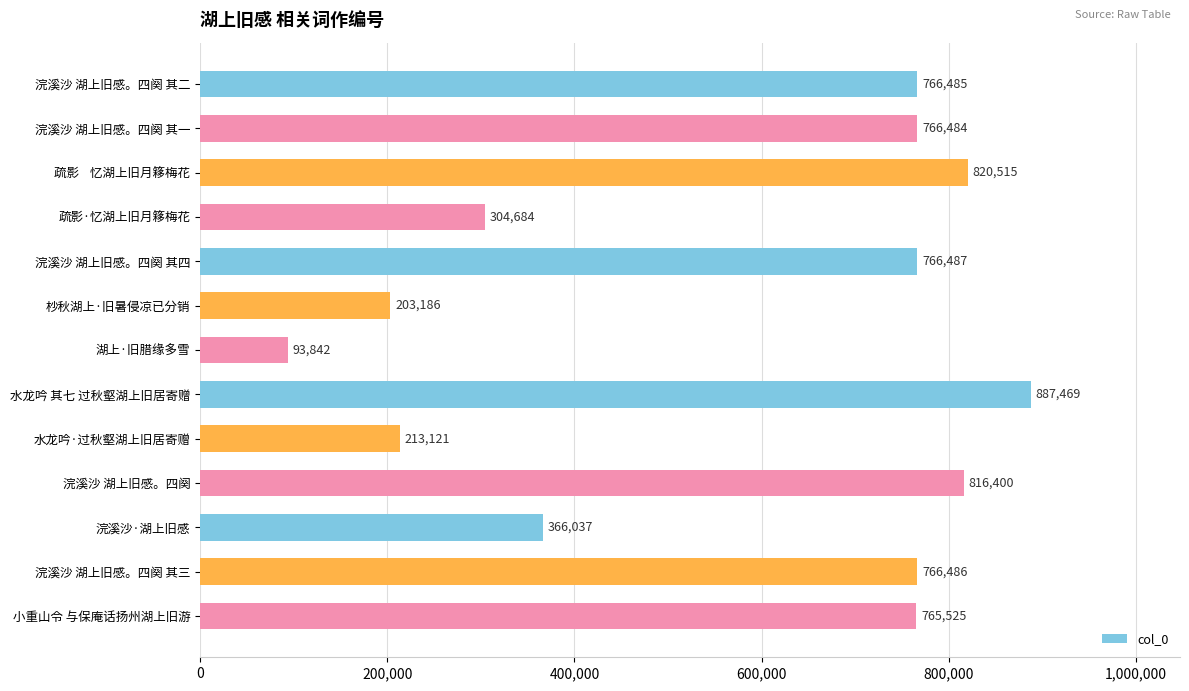

Rank the categories by value from lowest to highest.

湖上·旧腊缘多雪, 杪秋湖上·旧暑侵凉已分销, 水龙吟·过秋壑湖上旧居寄赠, 疏影·忆湖上旧月簃梅花, 浣溪沙·湖上旧感, 小重山令 与保庵话扬州湖上旧游, 浣溪沙 湖上旧感。四阕 其一, 浣溪沙 湖上旧感。四阕 其二, 浣溪沙 湖上旧感。四阕 其三, 浣溪沙 湖上旧感。四阕 其四, 浣溪沙 湖上旧感。四阕, 疏影    忆湖上旧月簃梅花, 水龙吟 其七 过秋壑湖上旧居寄赠